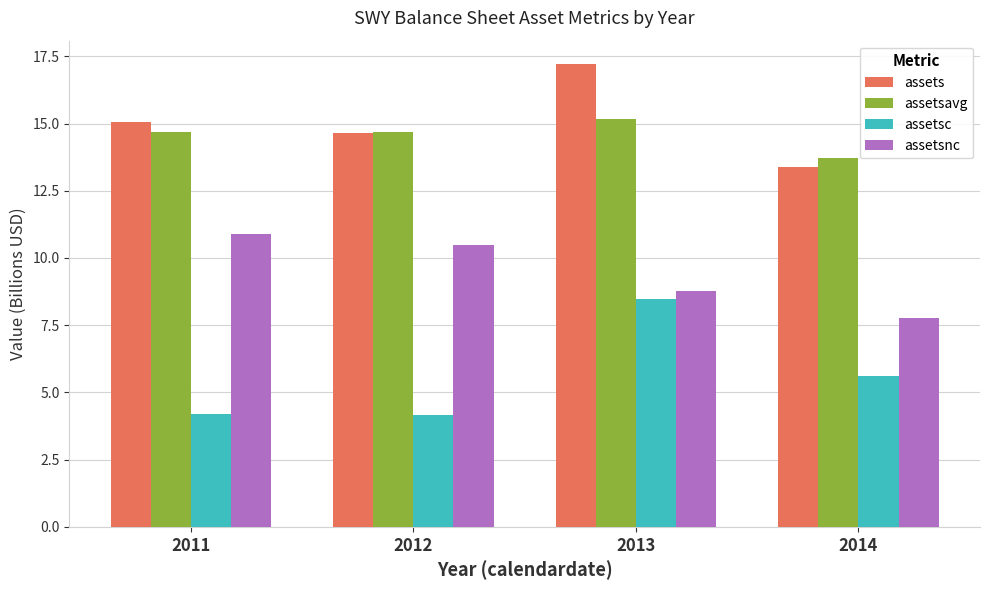

Reading left to right, extract all data points from this chart.

assets: 15.1	14.7	17.2	13.4
assetsavg: 14.7	14.7	15.2	13.7
assetsc: 4.2	4.2	8.5	5.6
assetsnc: 10.9	10.5	8.8	7.8